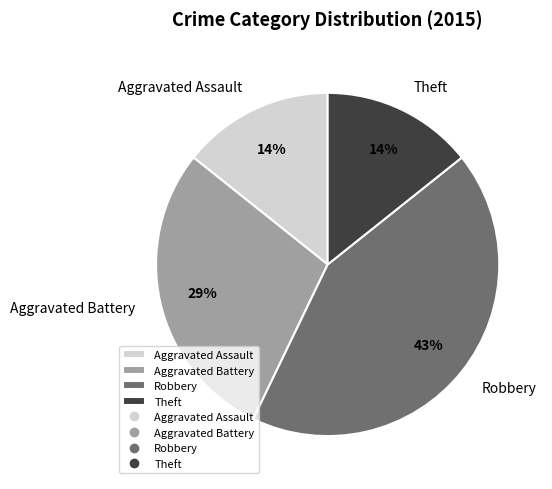

Does Robbery account for over 50% of the chart?

No